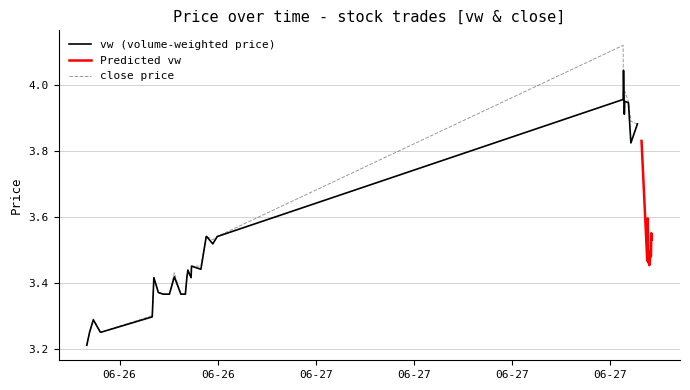

Is it true that vw equals 3.4 at 2023-06-26 19:19:00?

True